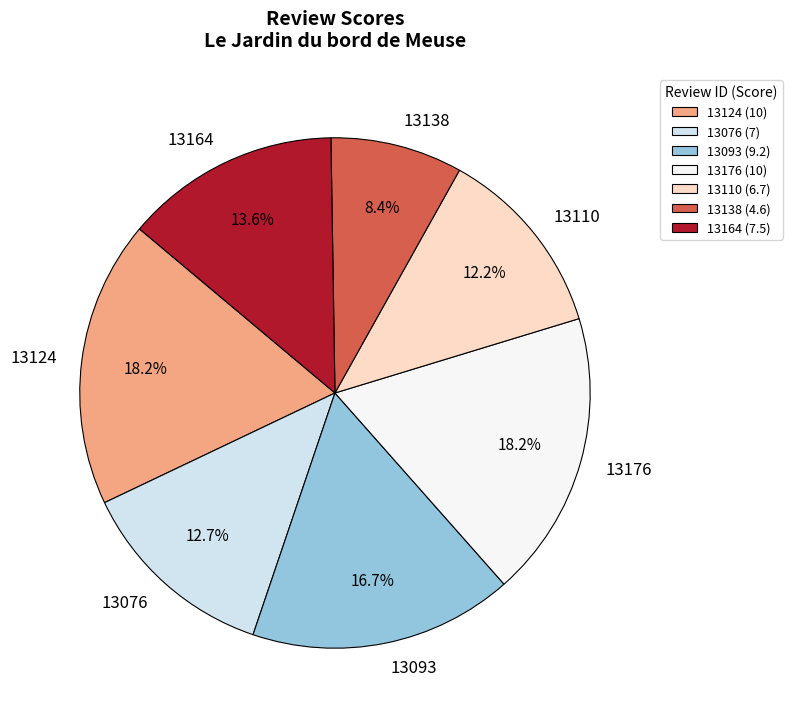

Do 13093 (9.2) and 13124 (10) together represent more than half of the pie?

No